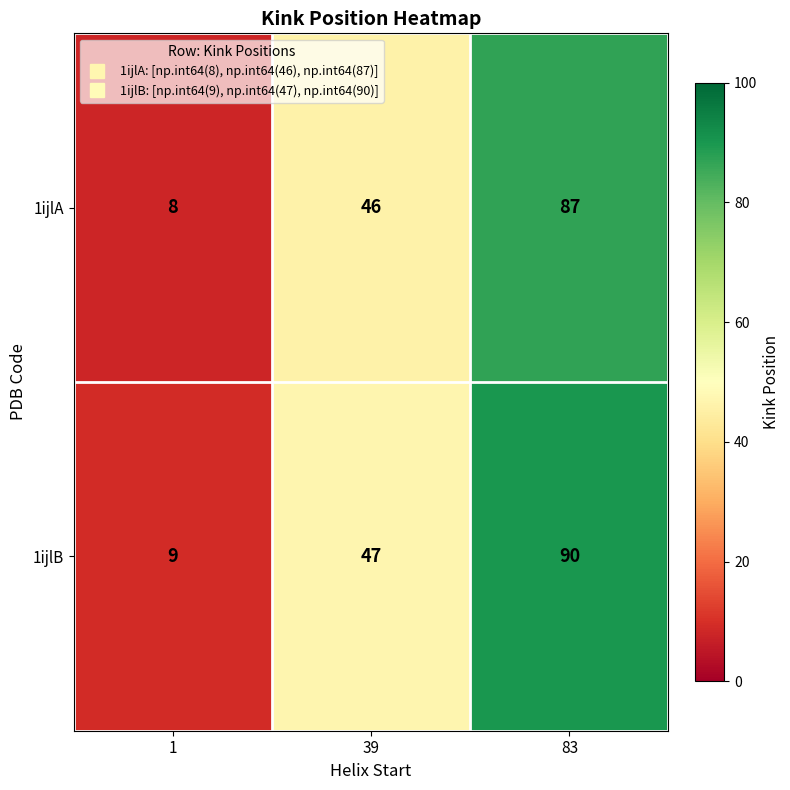

The 1ijlA series shows 13 at 1. True or false?

False